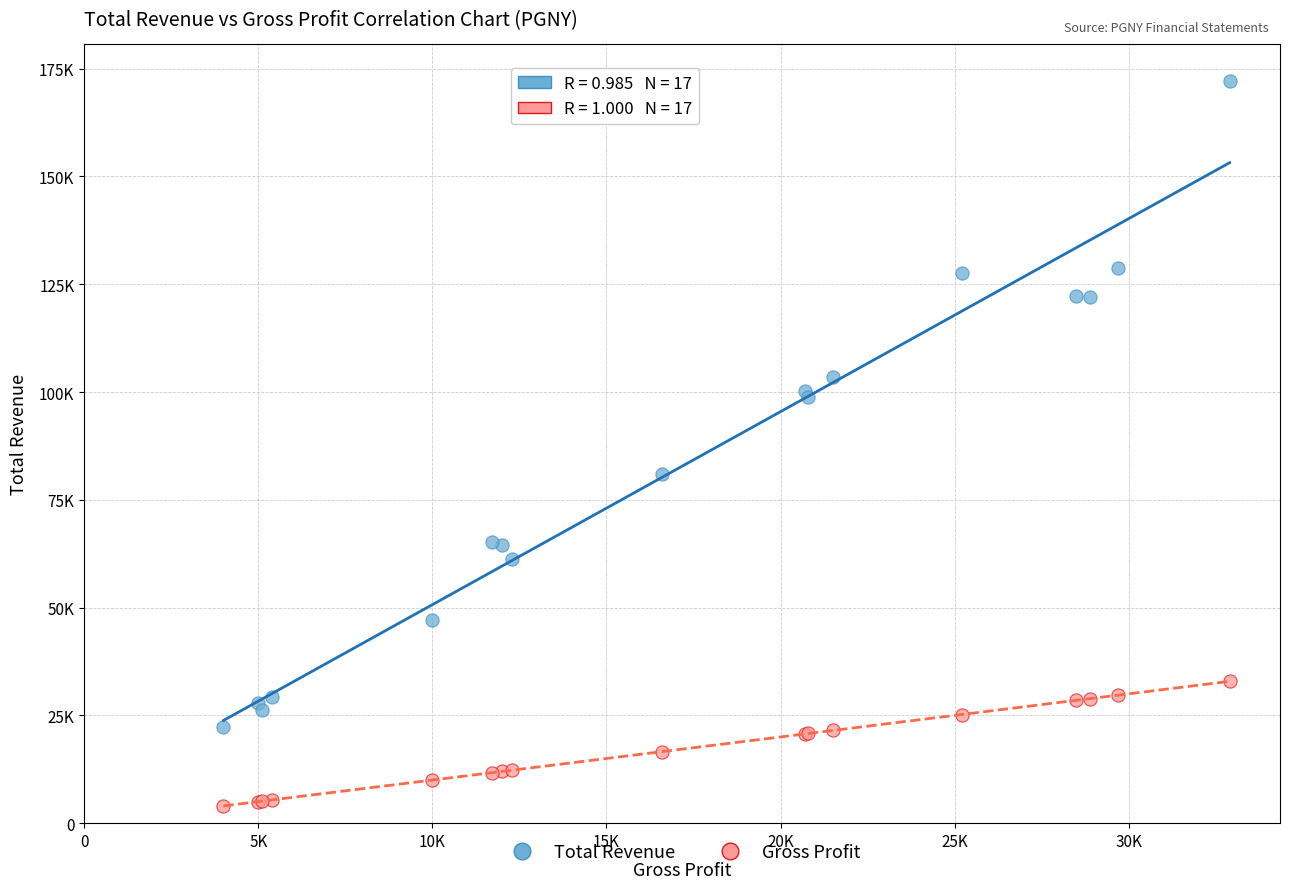

What are all the series names shown in the legend?

Total Revenue, Gross Profit